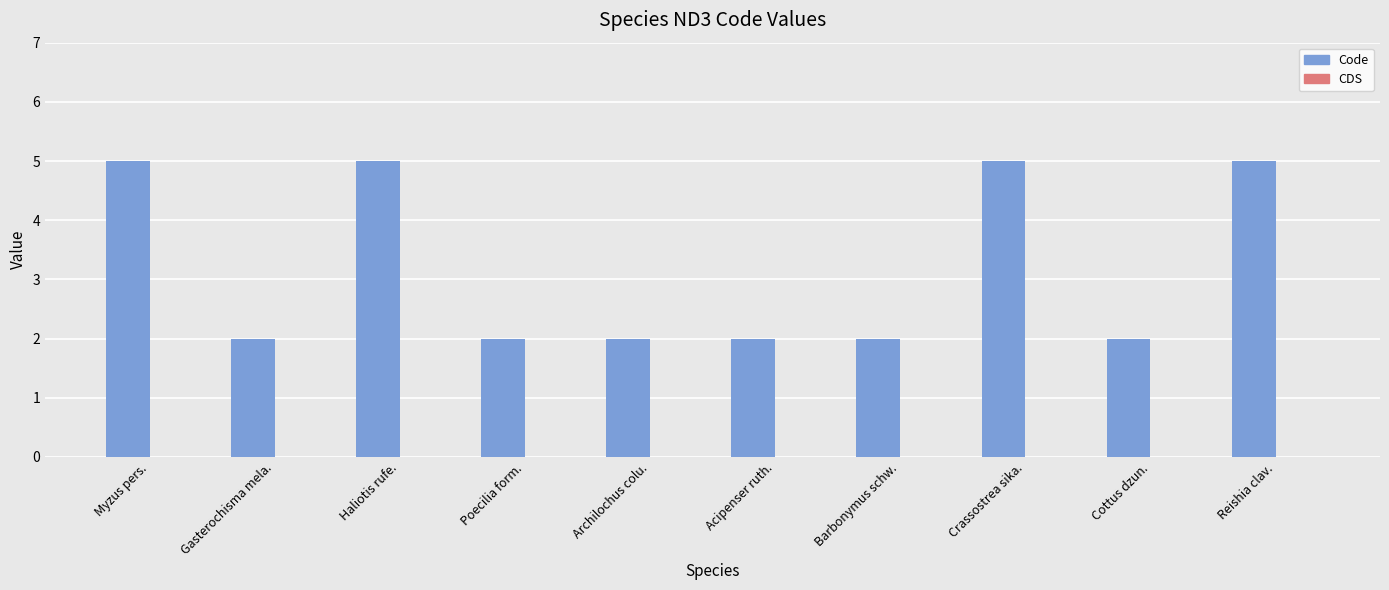

What is the change in value from Archilochus colu. to Reishia clav.?

+3